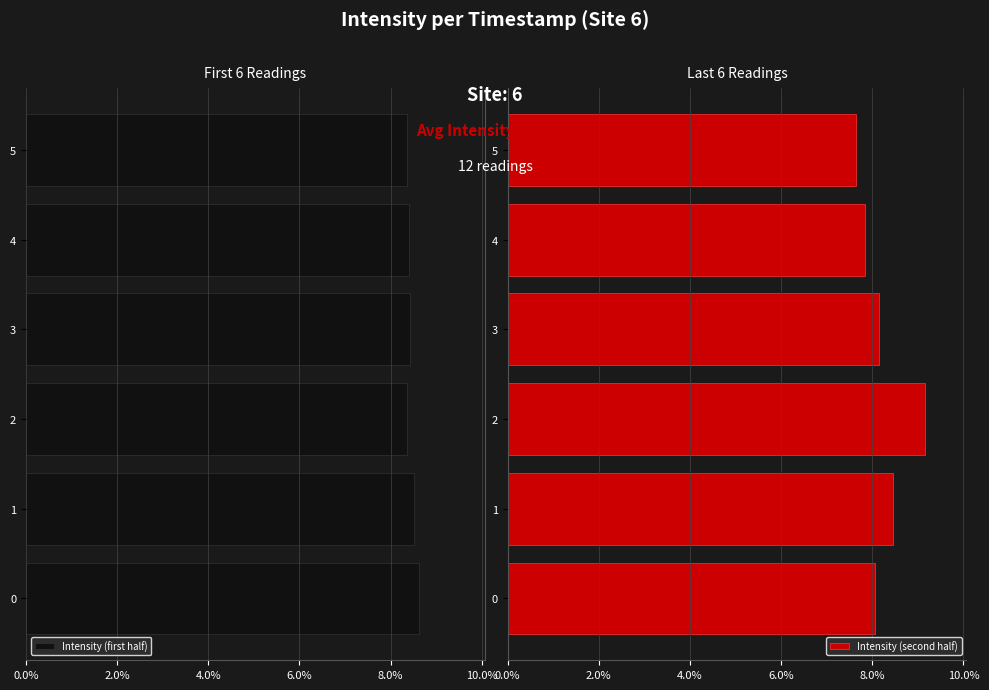

What is the maximum value for Intensity (second half)?

9.2